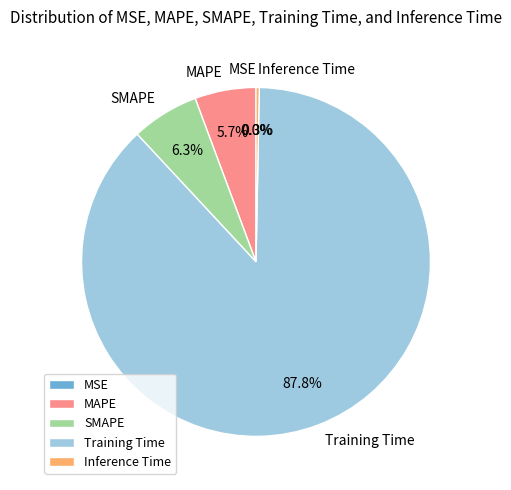

What is the largest slice in the pie chart?

Training Time